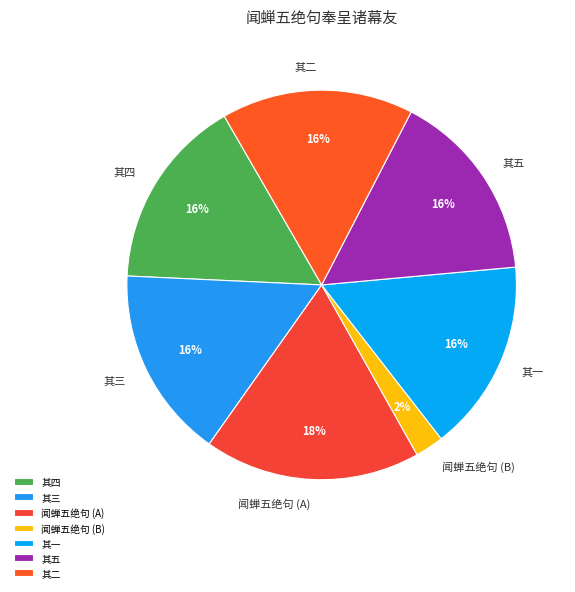

Do 其四 and 其二 together represent more than half of the pie?

No